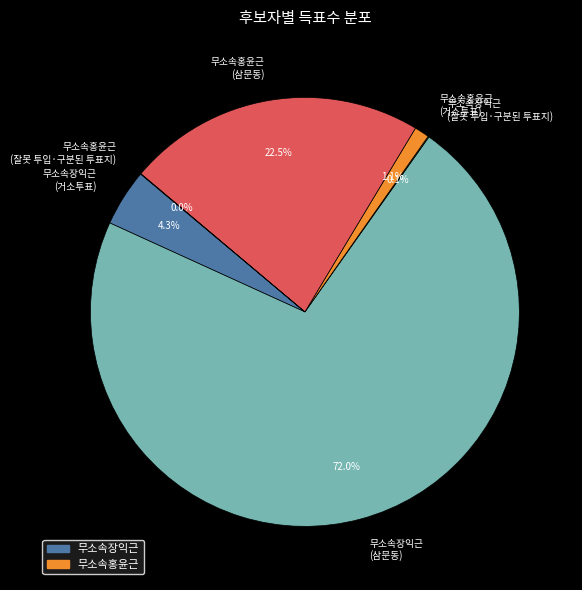

Is there any slice that represents more than half of the pie?

Yes